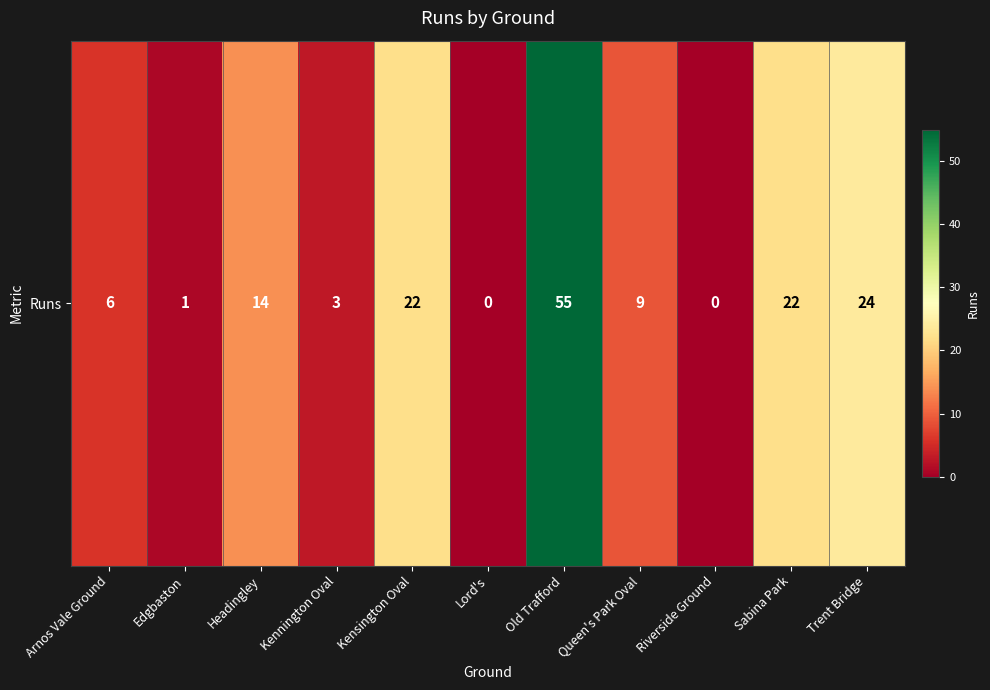

Between Sabina Park and Arnos Vale Ground, which is larger?

Sabina Park